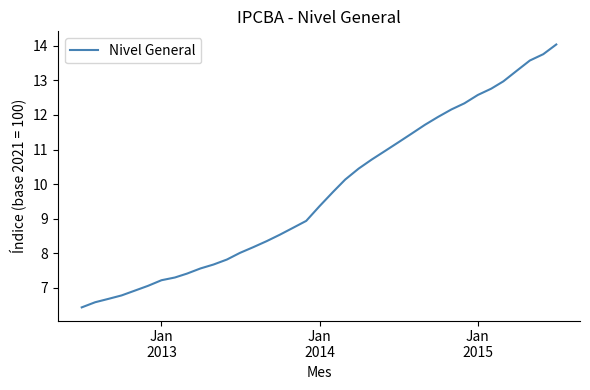

What is the smallest value displayed?

6.4